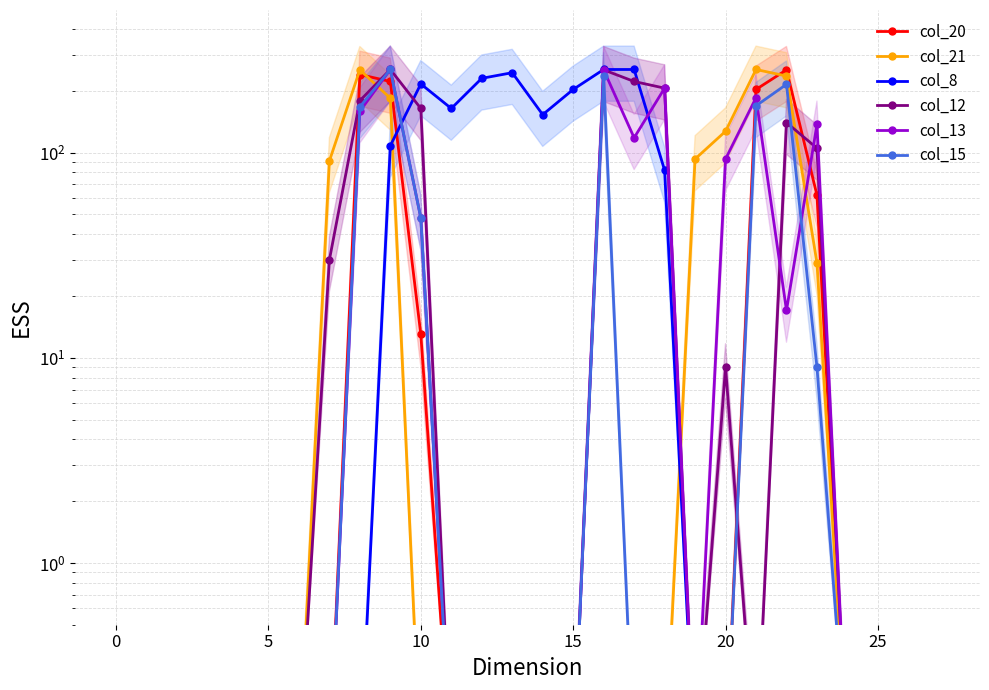

How many intersections are there between col_12 and col_21?

3